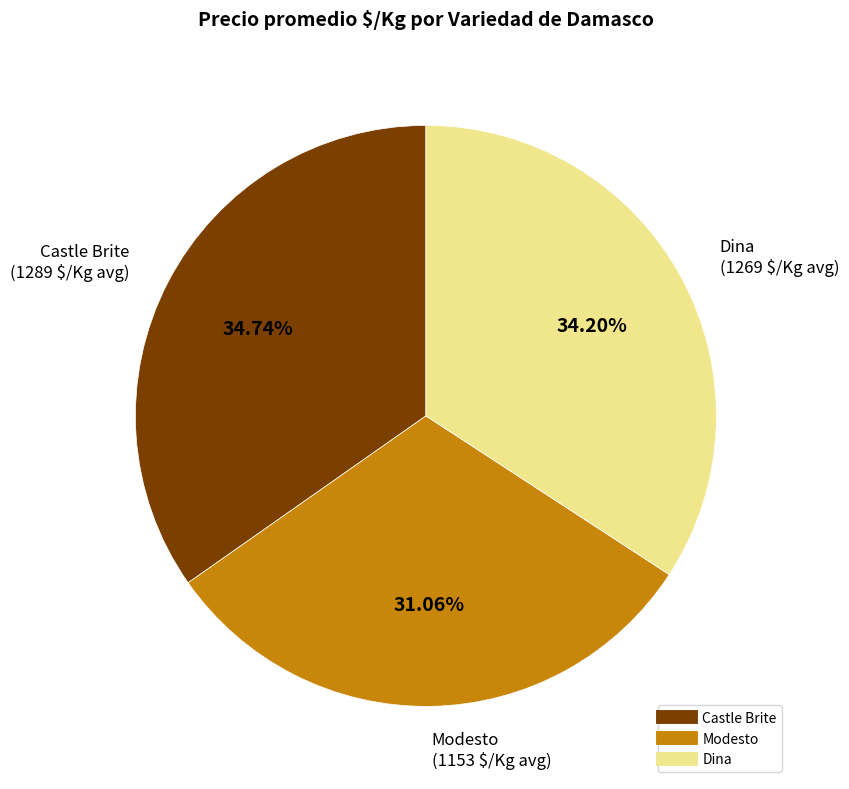

What is the largest slice in the pie chart?

Castle Brite